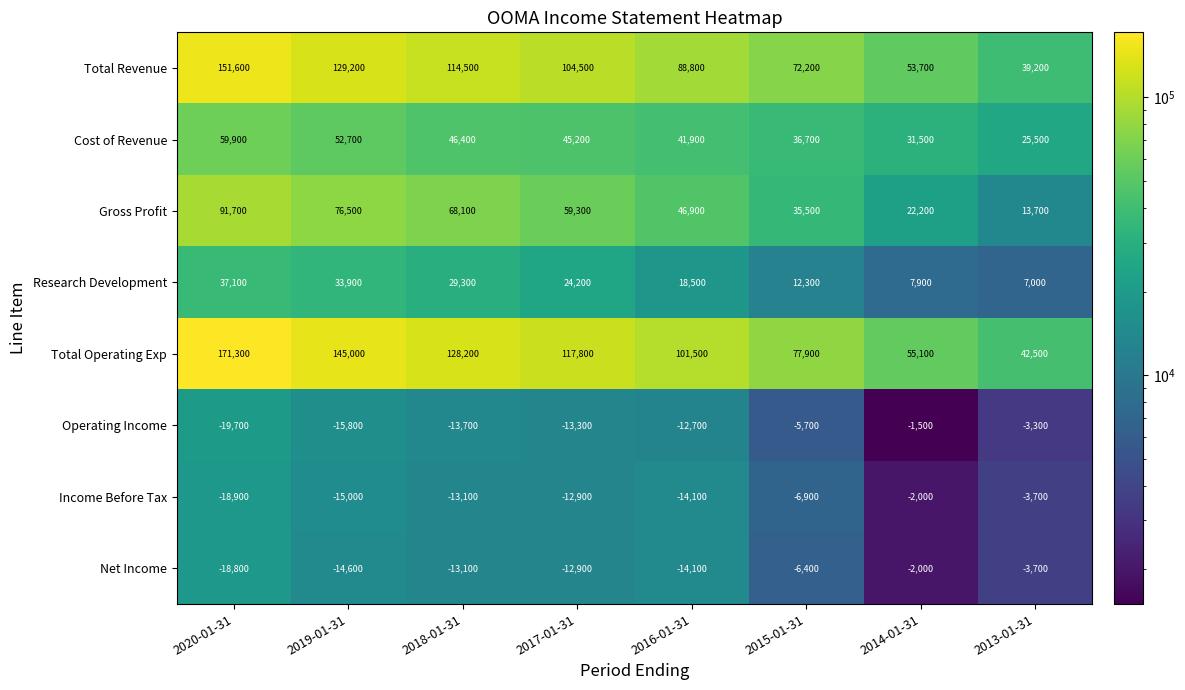

How many data points does each series have?

8